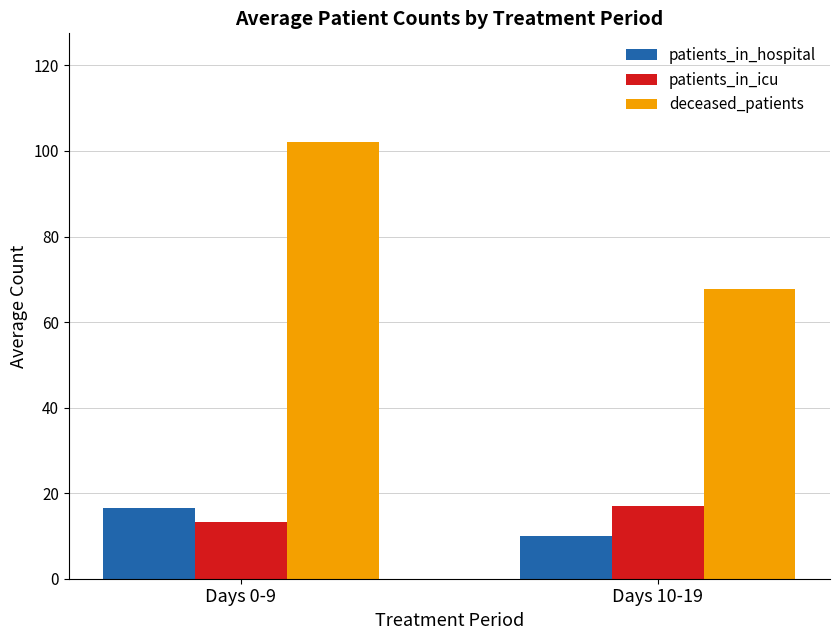

What value does the deceased_patients series have at Days 0-9?

102.0